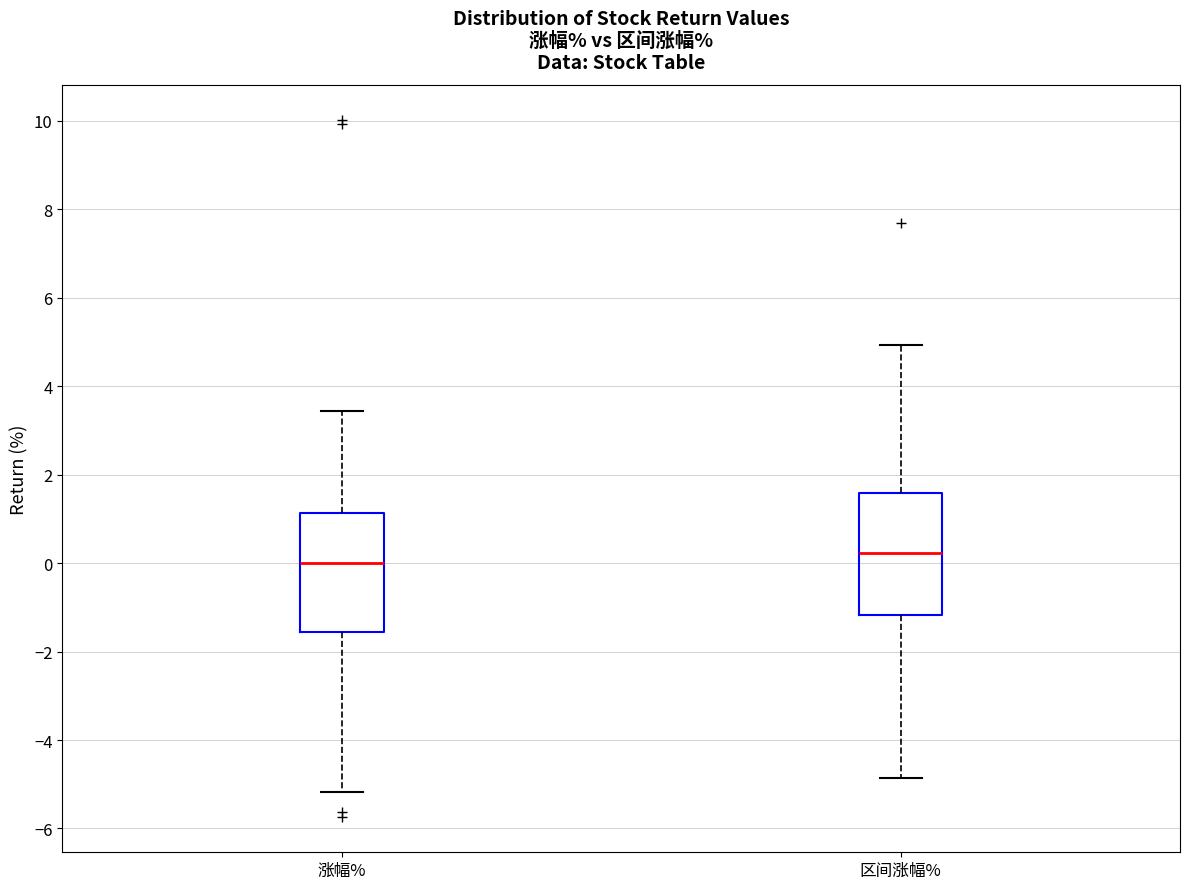

Reading left to right, read every box against the y-axis: the position of its median line, the range the box covers, and the ends of its whiskers. The values are not printed on the chart, so give them approximately, as read against the axis.

涨幅%: median 0.0, box -1.6 to 1.2, whiskers -5.2 to 3.4
区间涨幅%: median 0.2, box -1.2 to 1.6, whiskers -4.8 to 5.0